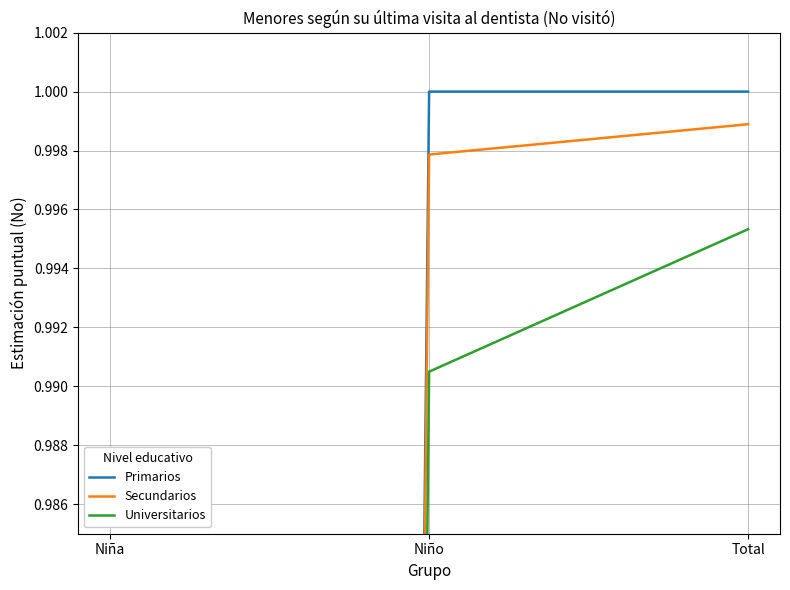

Which series changed the most between Niña and Niño?

Primarios